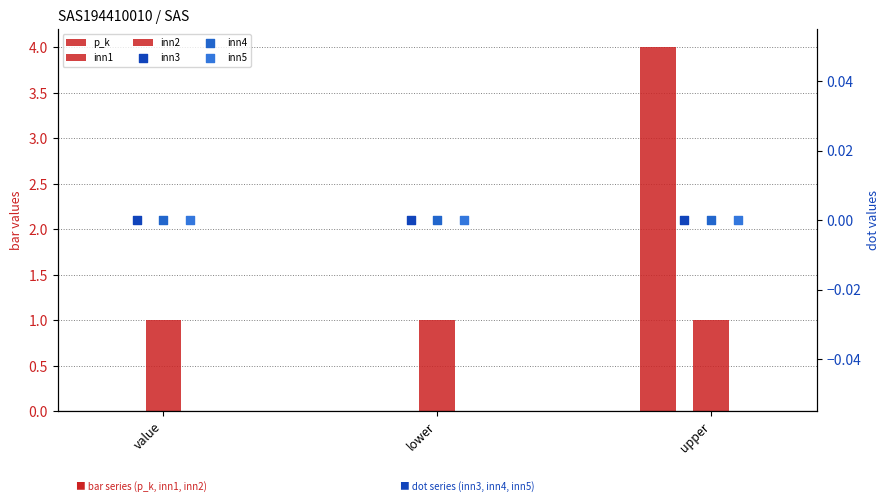

At how many categories does at least one series exceed 2?

1